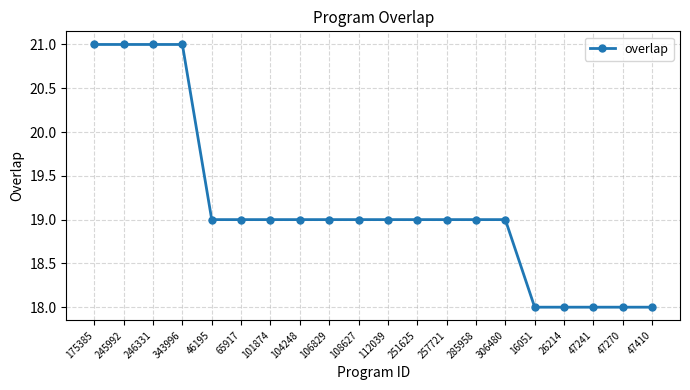

What is the maximum value shown in the chart?

21